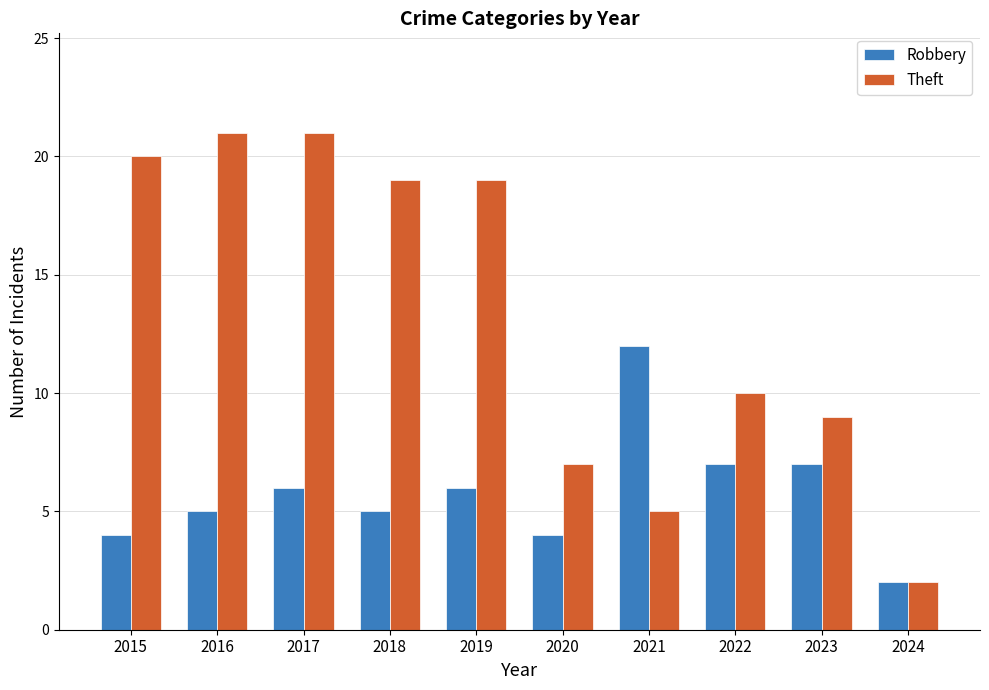

At which label does Robbery reach its minimum?

2024